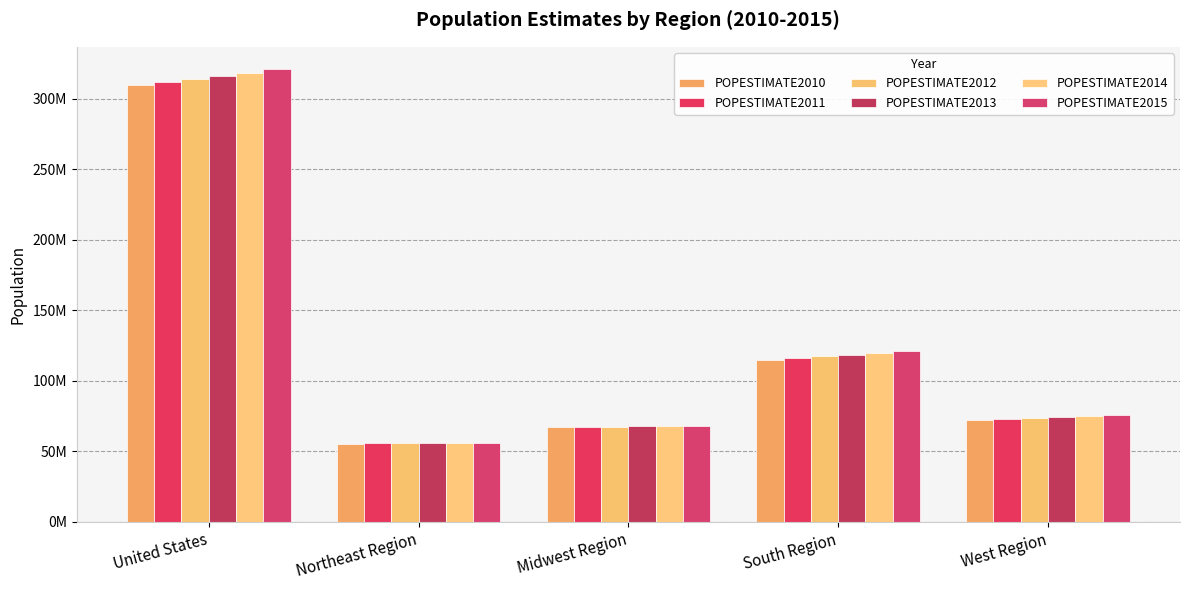

Does the chart contain stacked bars?

No